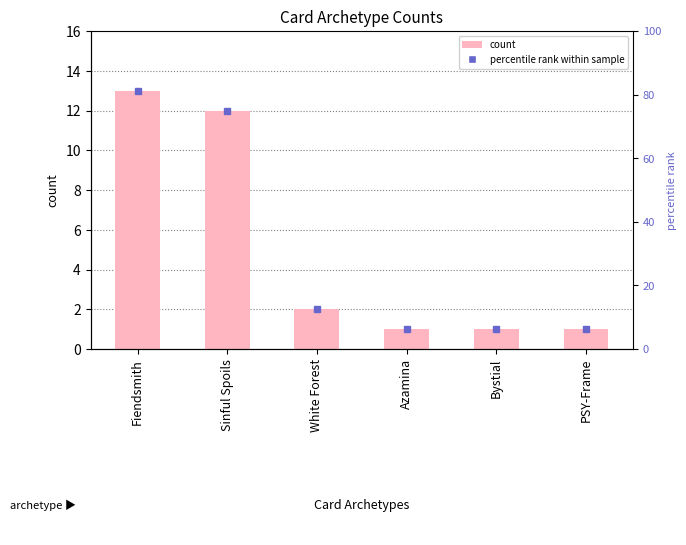

What is the change in value from Fiendsmith to PSY-Frame?

-12